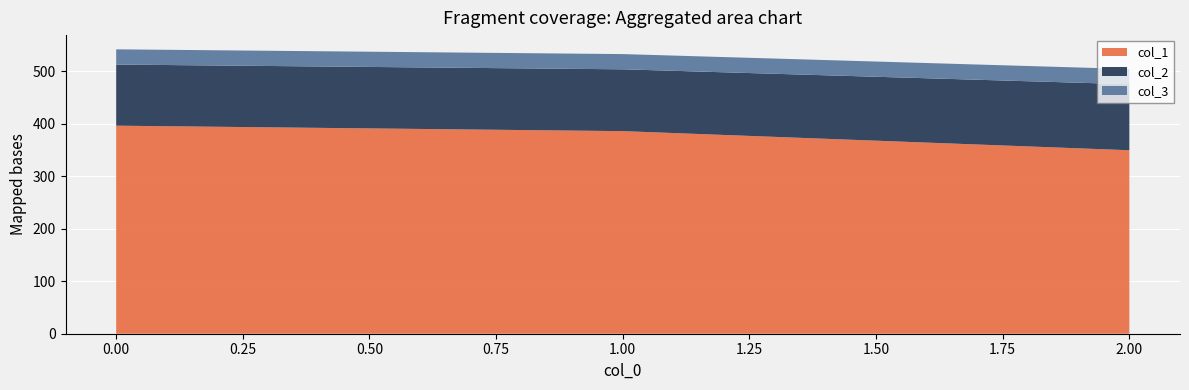

True or false: col_1 has a value of 396.4 at 0.00.

True